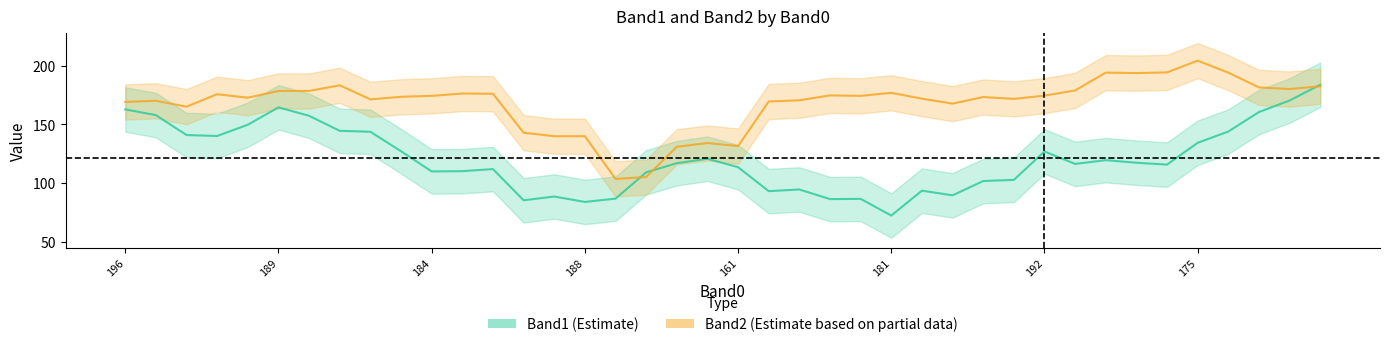

What is the highest value of the Band2_line series?

204.2